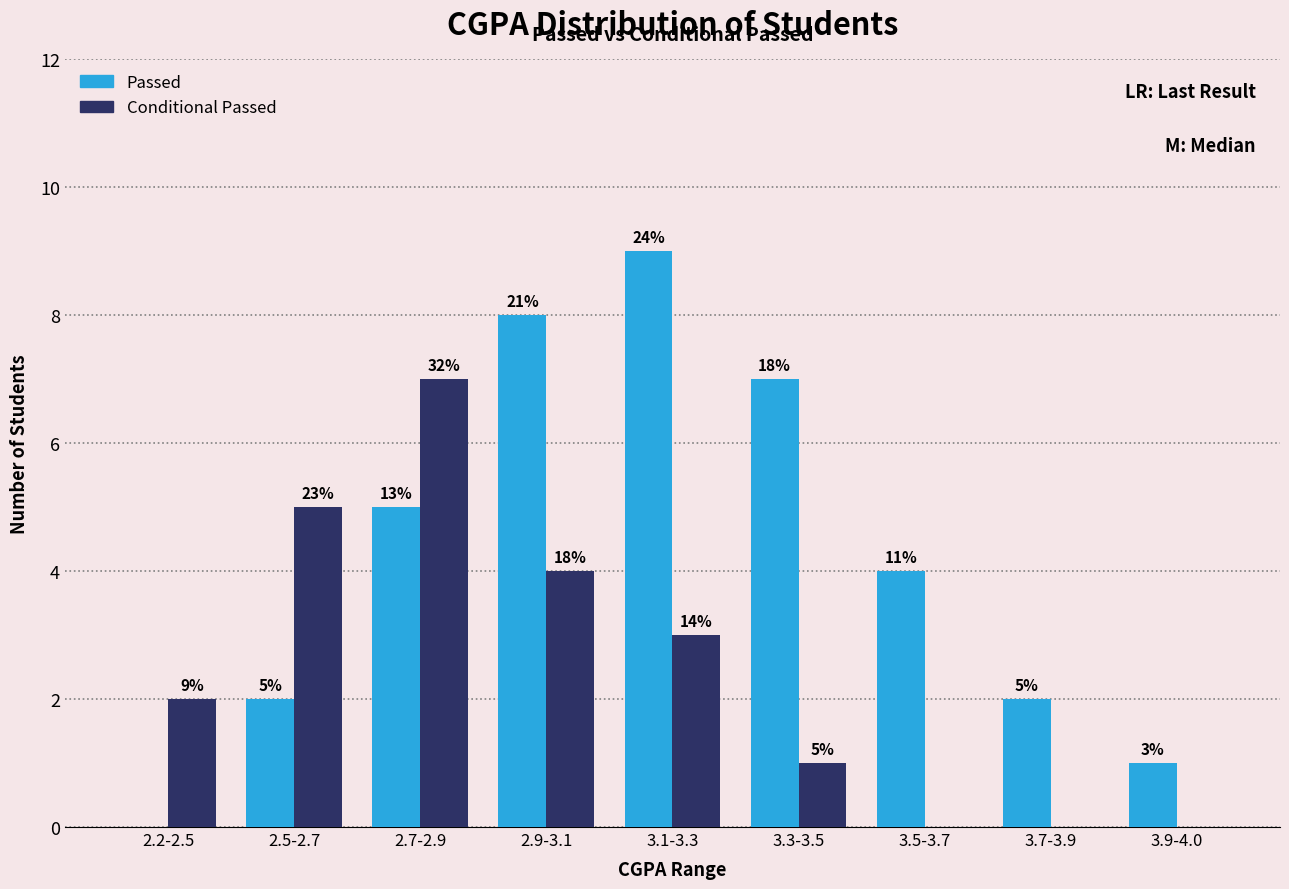

What is the difference between the maximum and minimum values in the Passed series?

9